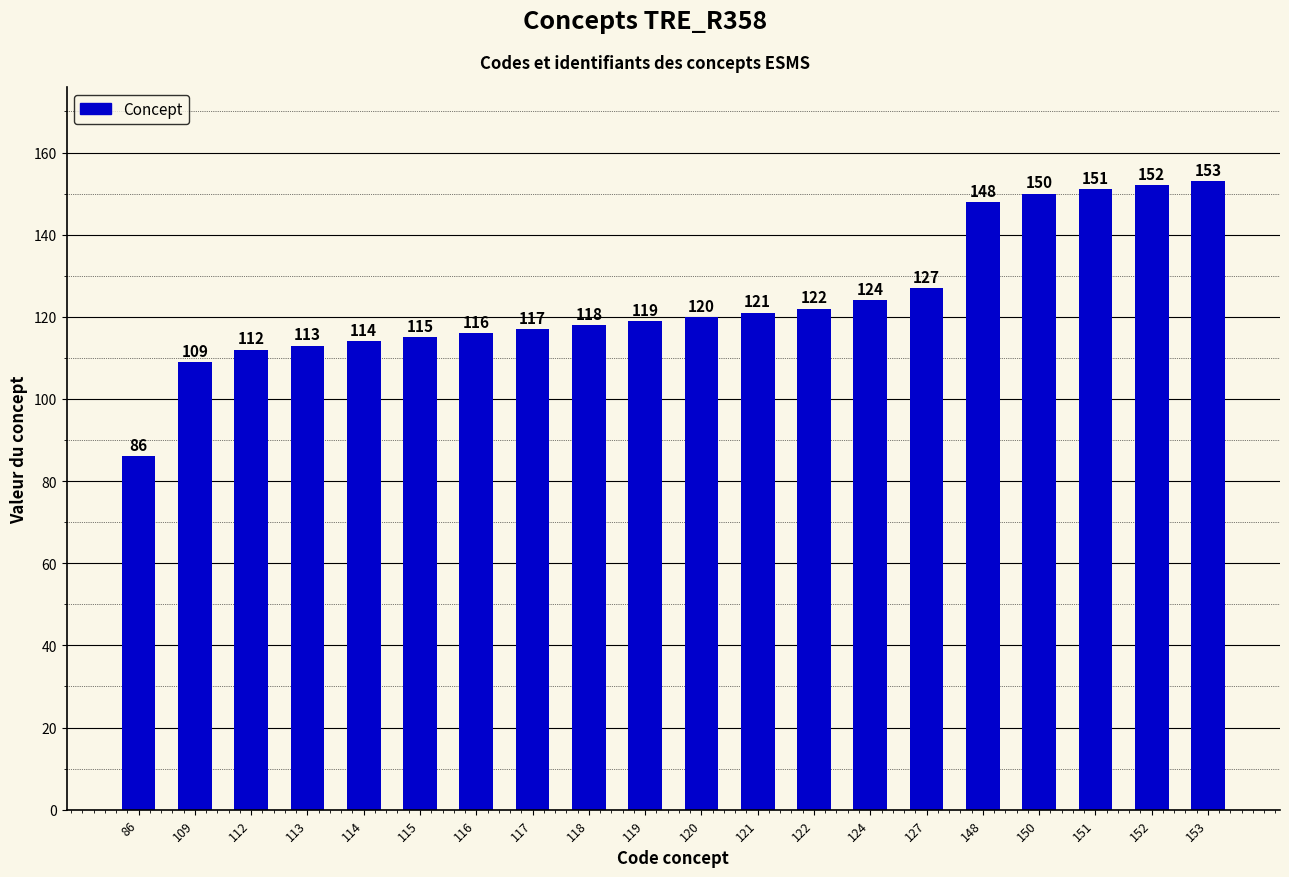

What is the maximum value shown in the chart?

153